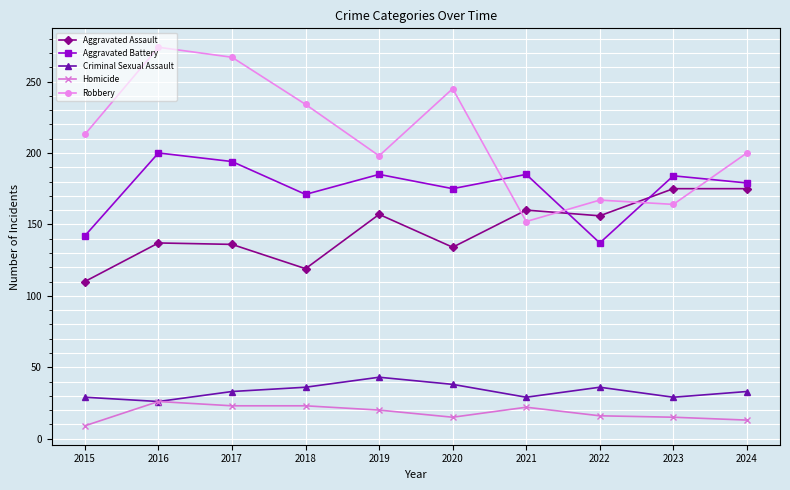

Which series has the largest range (max minus min)?

Robbery